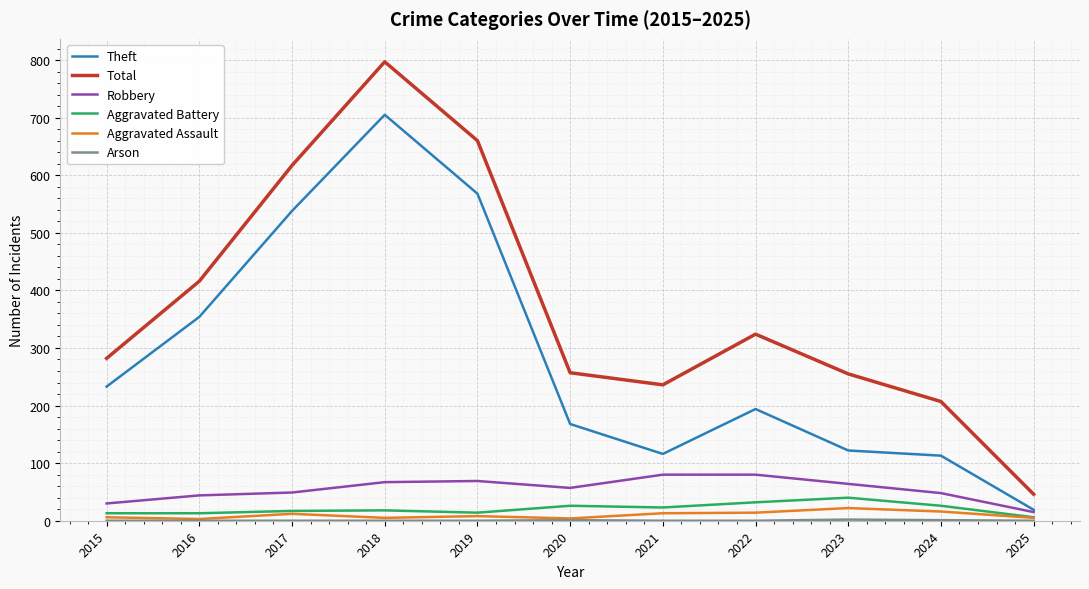

At how many categories does at least one series exceed 644?

2